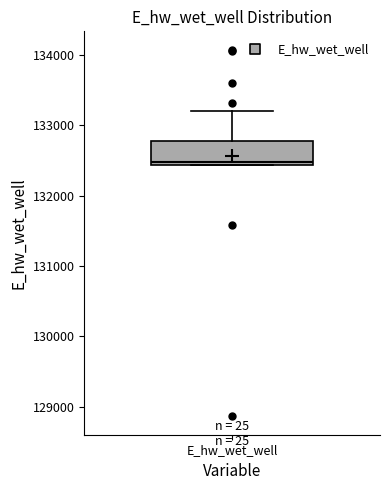

Read this box plot against the y-axis: the position of the median line, the range covered by the box, and the ends of both whiskers. The values are not printed on the chart, so give them approximately, as read against the axis.

median 132500, box 132400 to 132800, whiskers 132400 to 133200